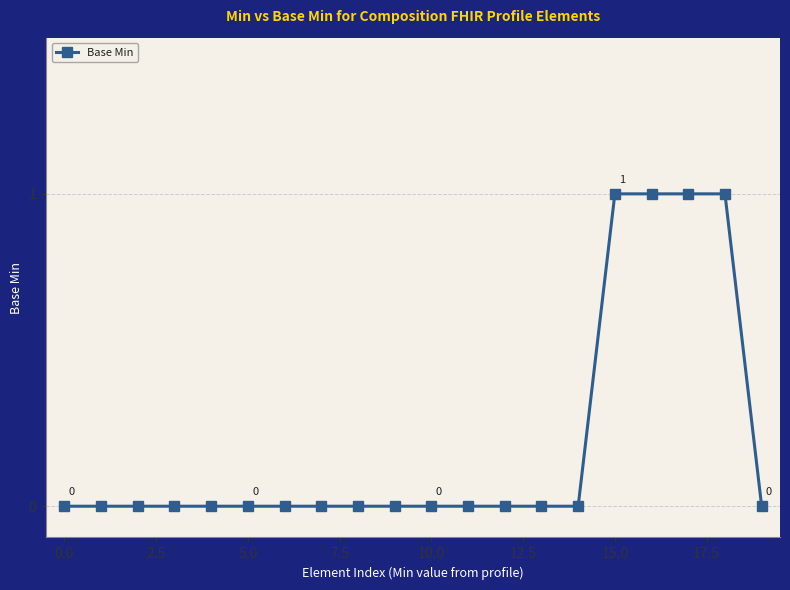

Reading left to right, transcribe all the data shown in this chart.

0	0	0	0	0	0	0	0	0	0	0	0	0	0	0	1	1	1	1	0